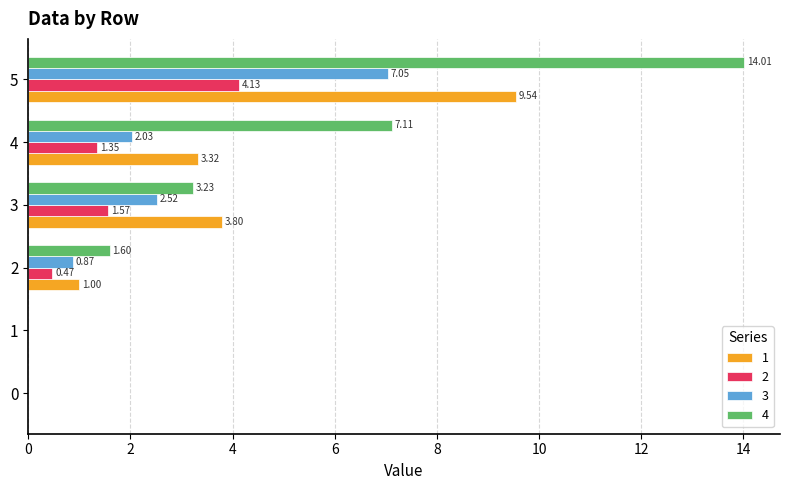

What is the sum of all 1 values?

17.7